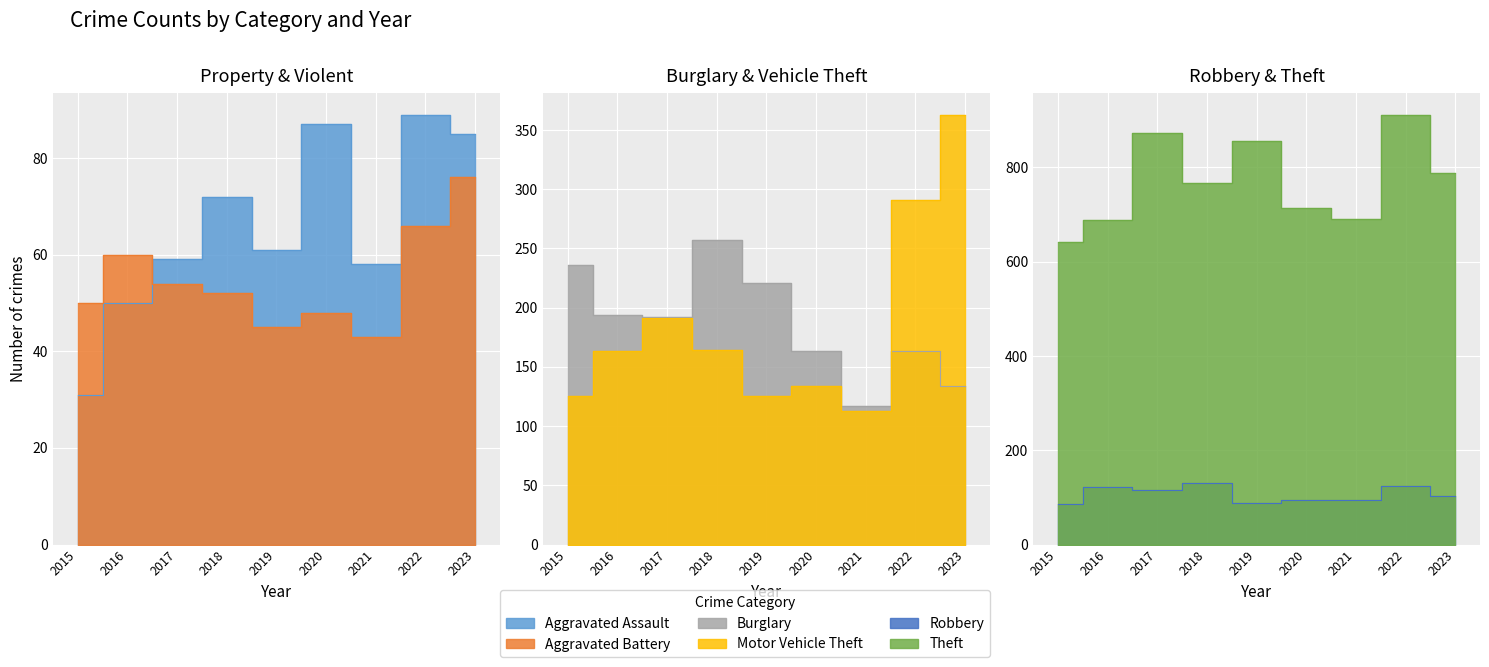

What is the approximate value of Motor Vehicle Theft at 2021, to the nearest 10?

110